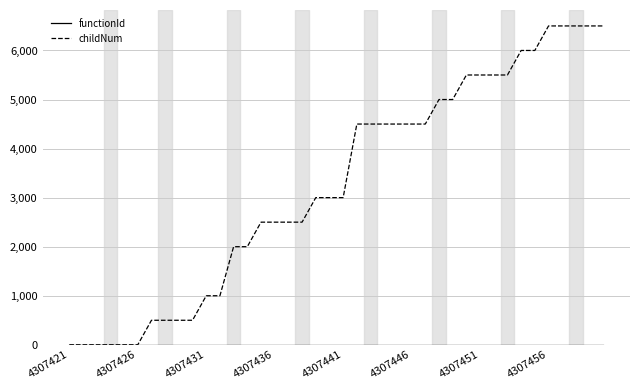

Which series has the widest spread of values?

childNum